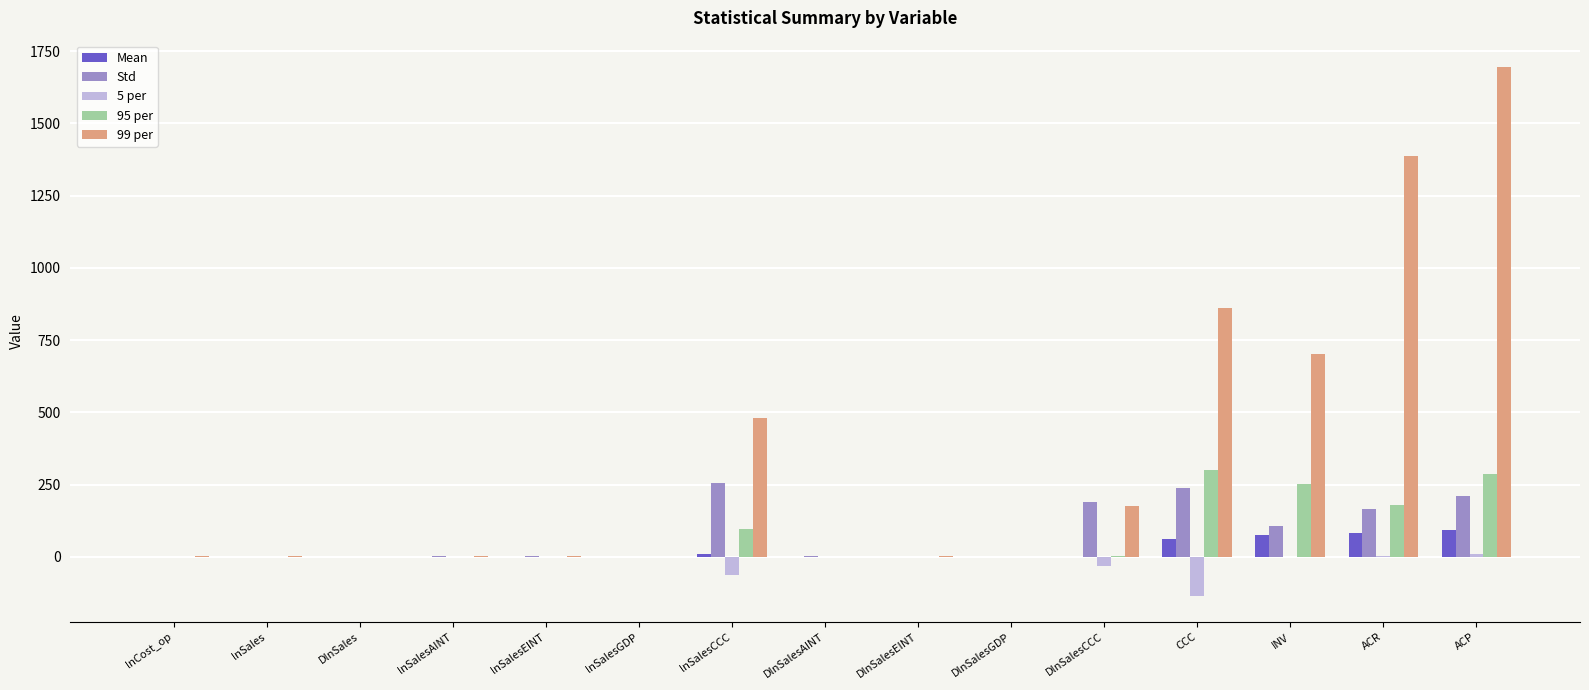

The value of 95 per at lnSalesCCC is 96.7. True or false?

True